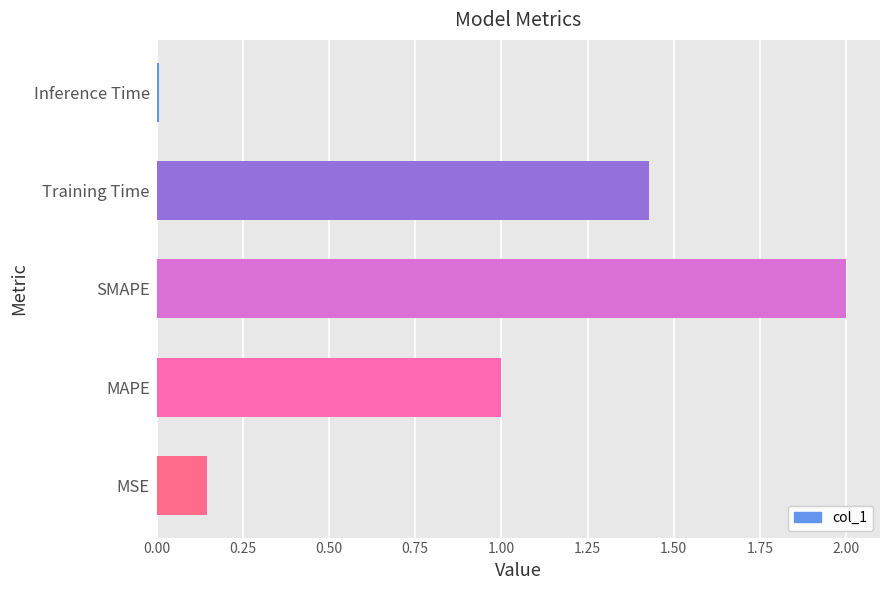

Are the bars horizontal?

Yes